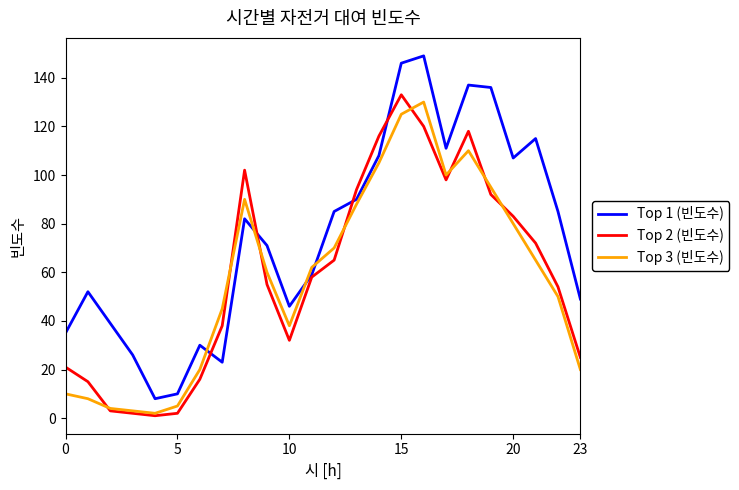

What is the greatest value displayed?

149